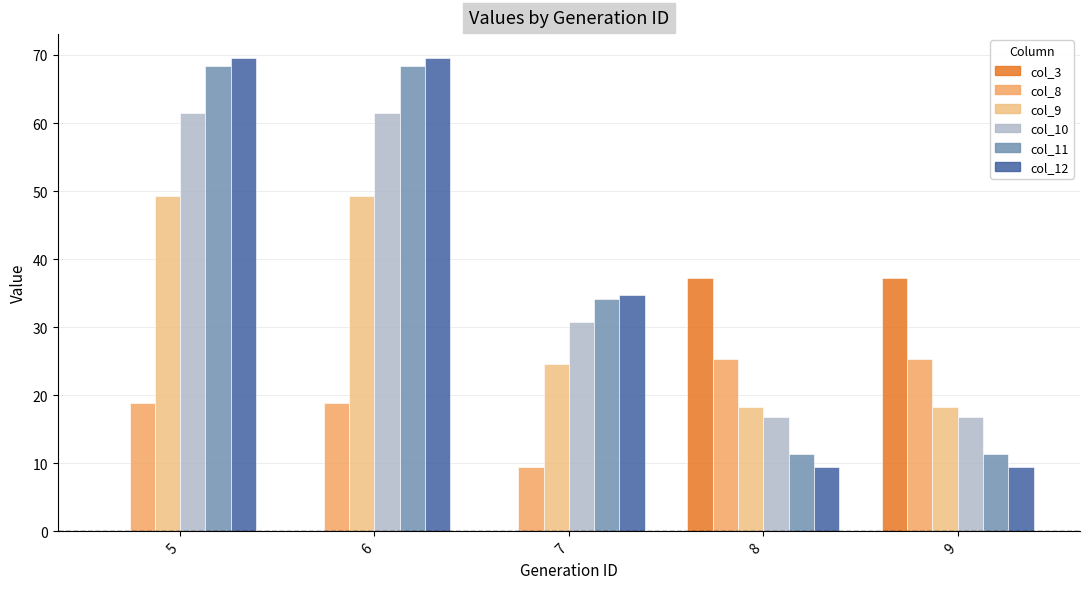

Is the value of col_12 at 8 greater than the value of col_8 at 5?

No